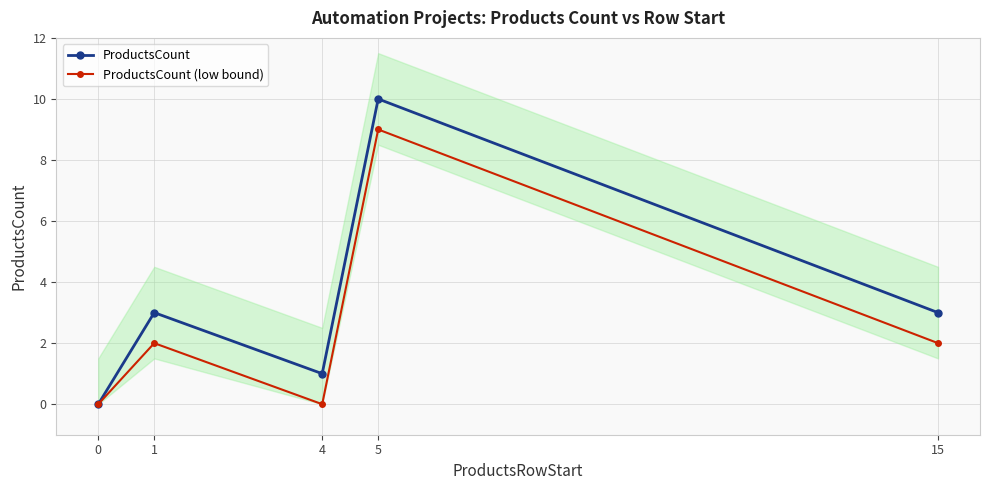

The value of ProductsCount at 0 is 0. True or false?

True